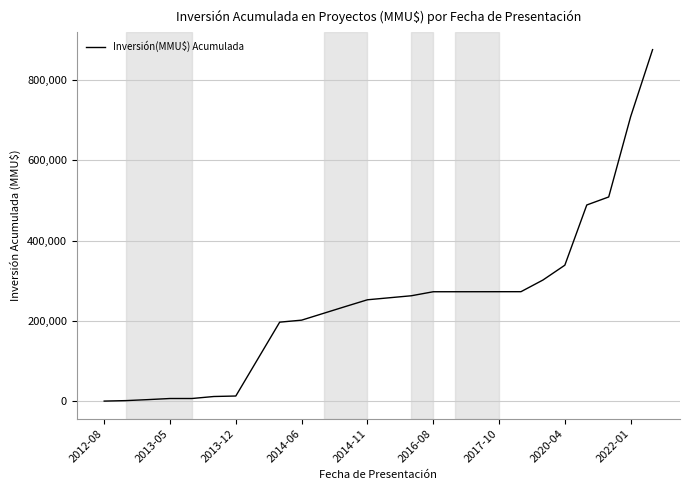

What is the maximum value shown in the chart?

875781